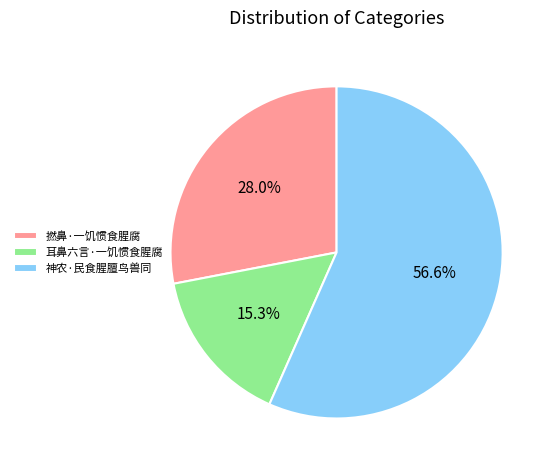

Combined, do 神农·民食腥膻鸟兽同 and 耳鼻六言·一饥惯食腥腐 account for over 50%?

Yes